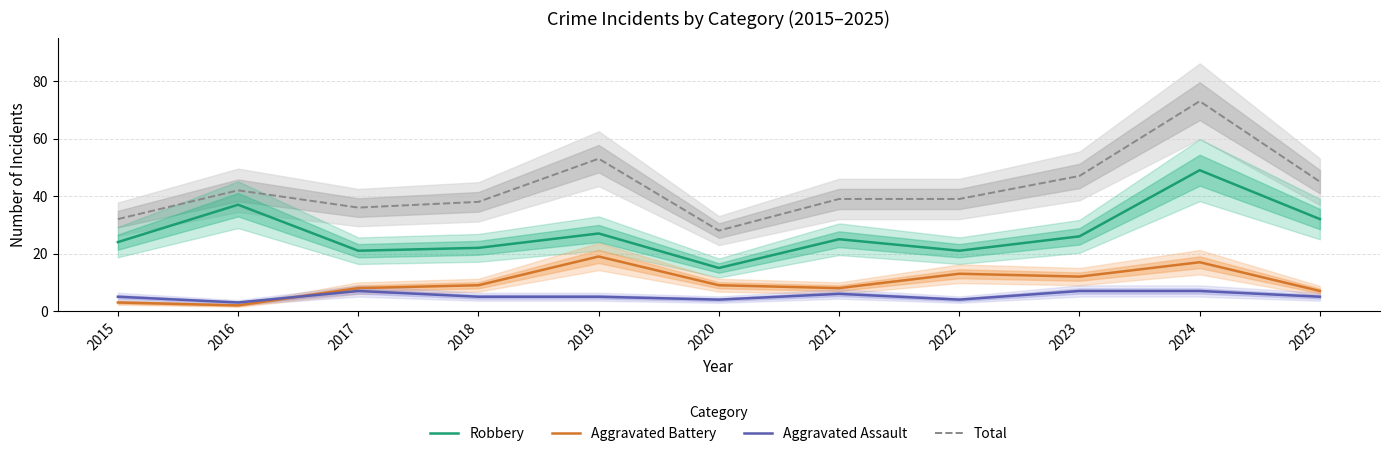

At how many categories does at least one series exceed 20?

11